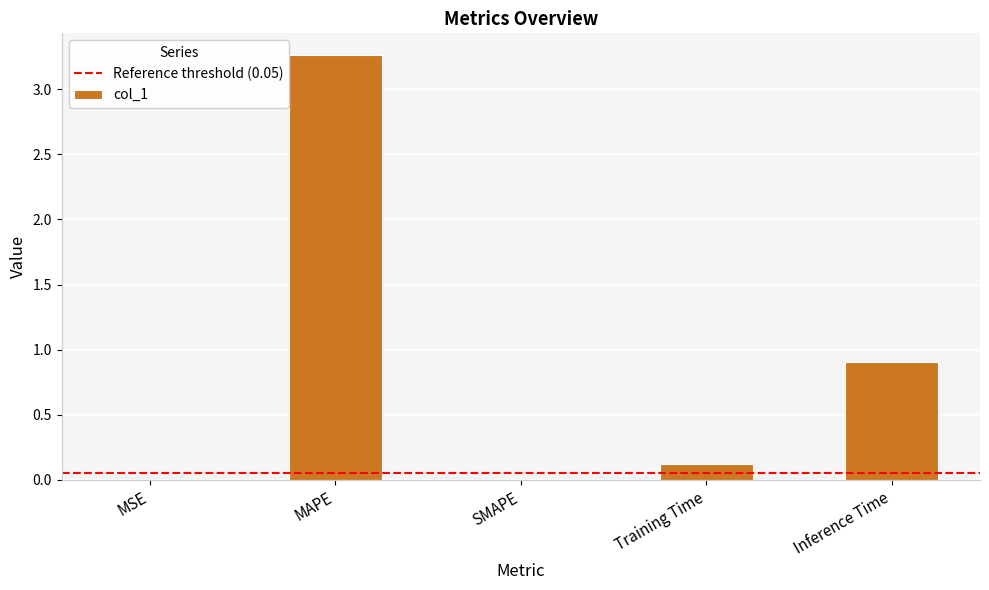

Are the bars horizontal?

No